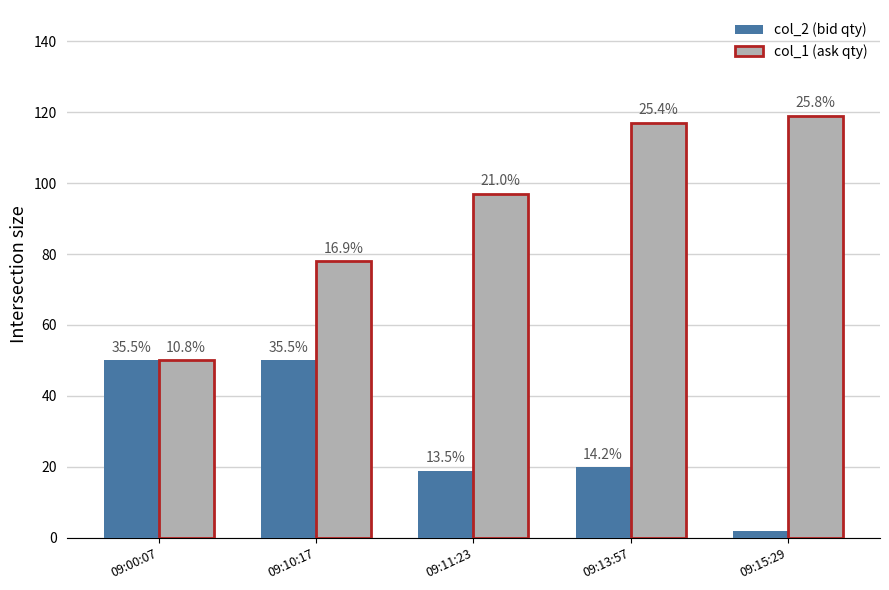

Which series has the largest total across all categories?

col_1 (ask qty)